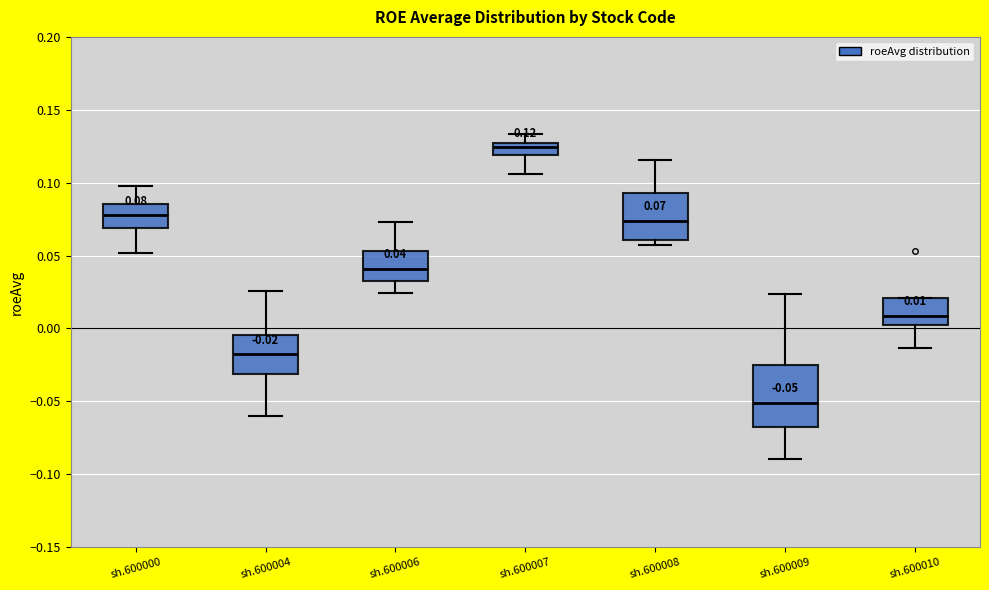

Which box is the tallest, from its lower edge to its upper edge?

sh.600009